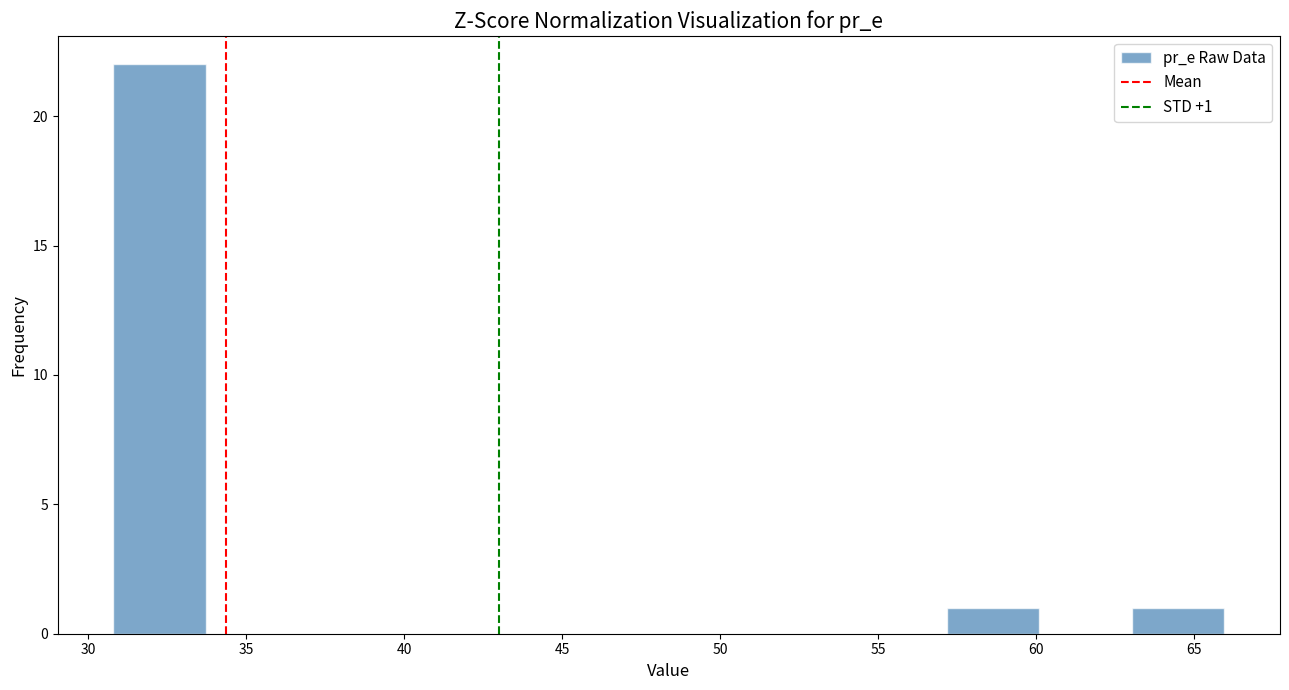

Which range on the x-axis has the tallest bar?

31.0 to 33.5